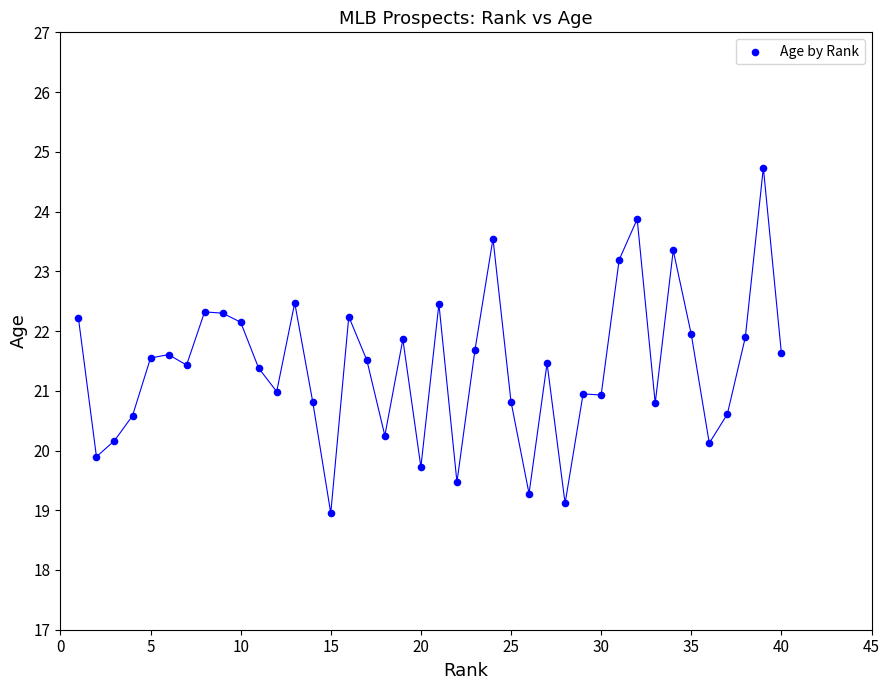

What is the range of Y values (max minus min)?

5.8